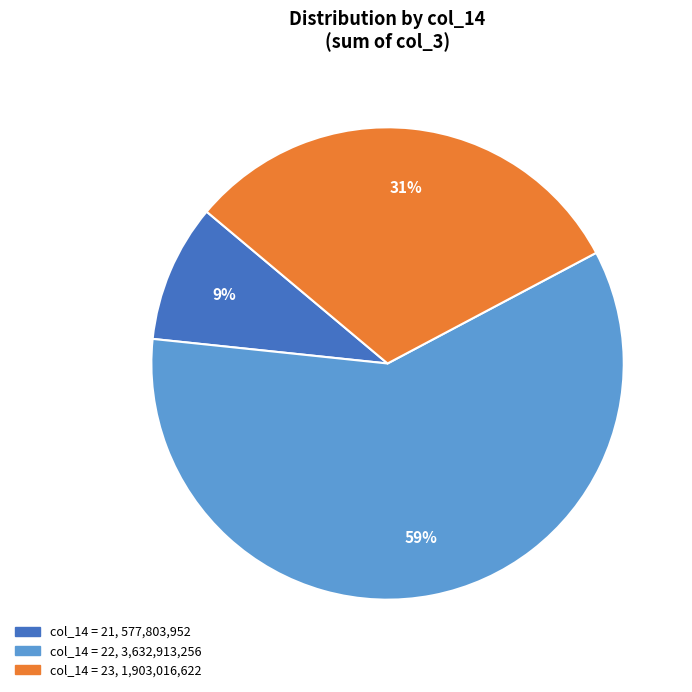

Does any single category account for the majority?

Yes